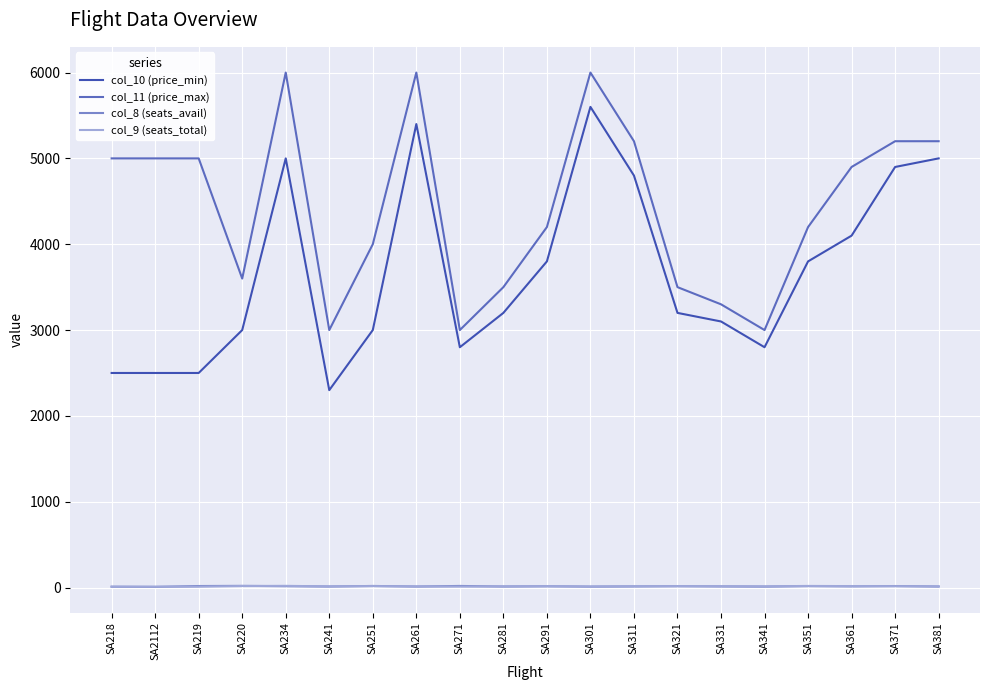

True or false: col_9 (seats_total) and col_11 (price_max) intersect in this chart.

False